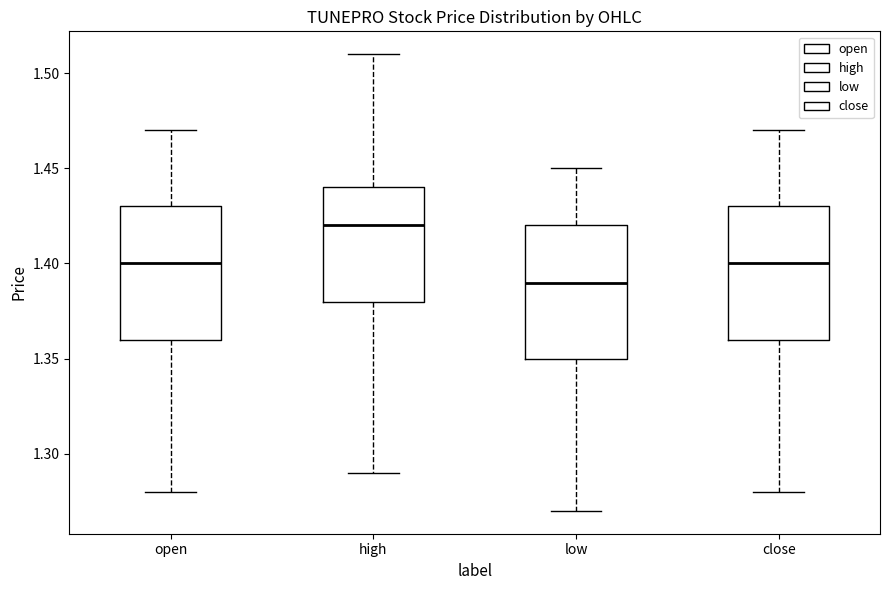

Which box's median line is the lowest?

low